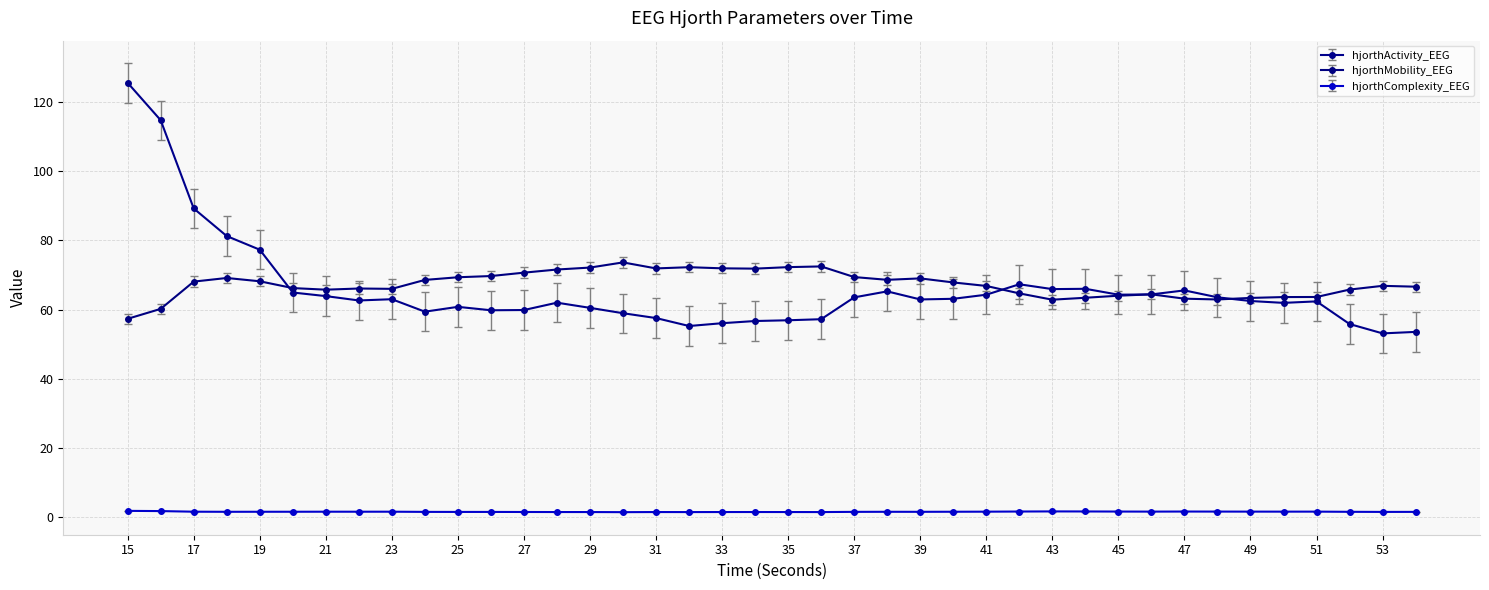

Count the number of categories in the chart.

40